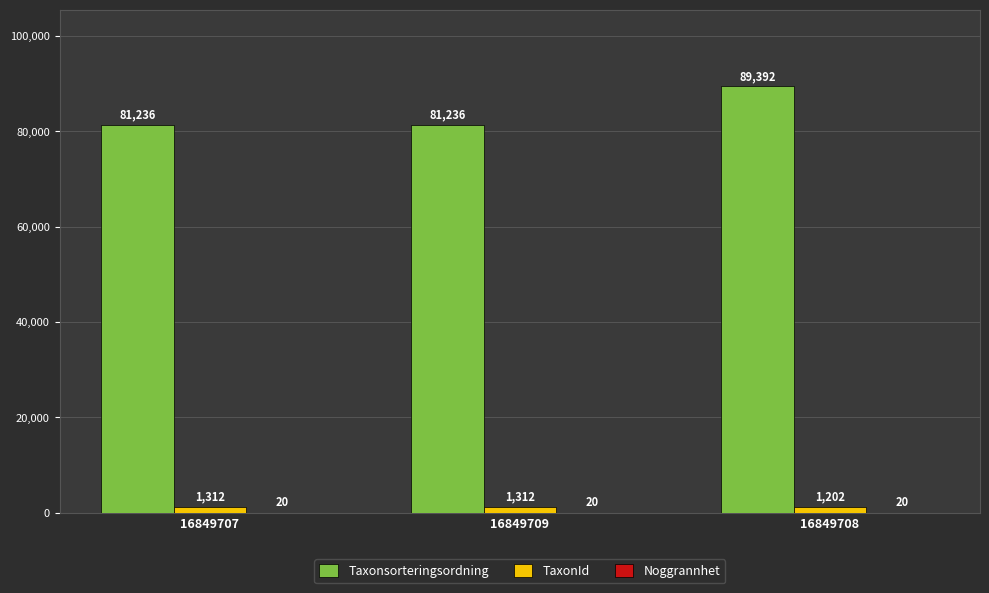

How many distinct data groups are displayed?

3